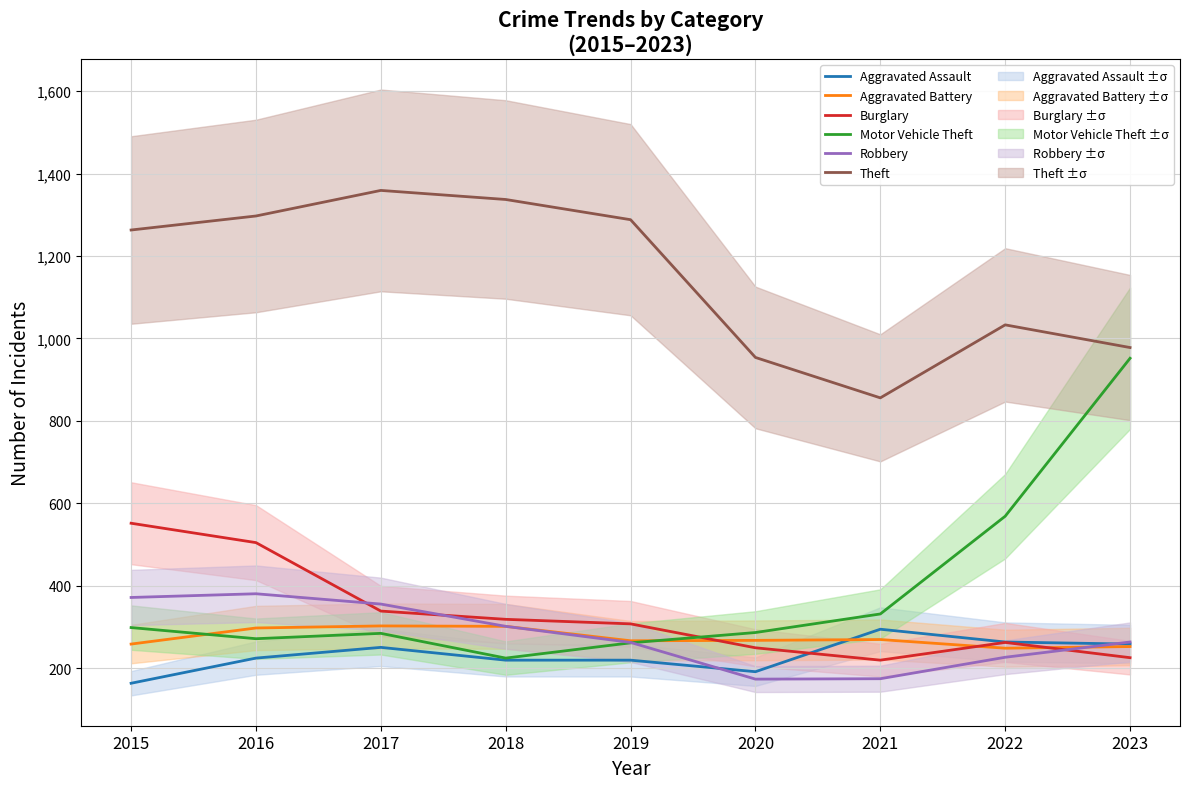

At 2023, list the series in order from smallest to largest.

Burglary, Aggravated Battery, Aggravated Assault, Robbery, Motor Vehicle Theft, Theft